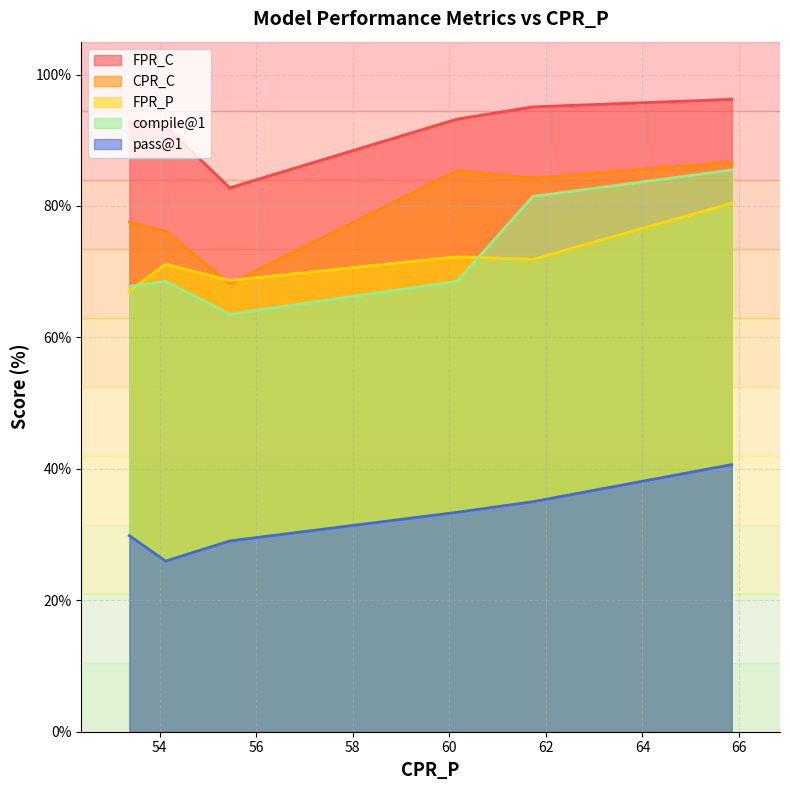

The FPR_C series shows 82.8 at 55.45. True or false?

True